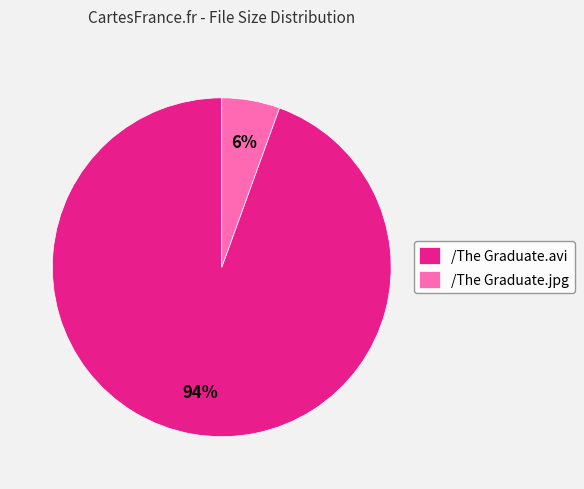

Which category has the smallest portion of the pie?

/The Graduate.jpg